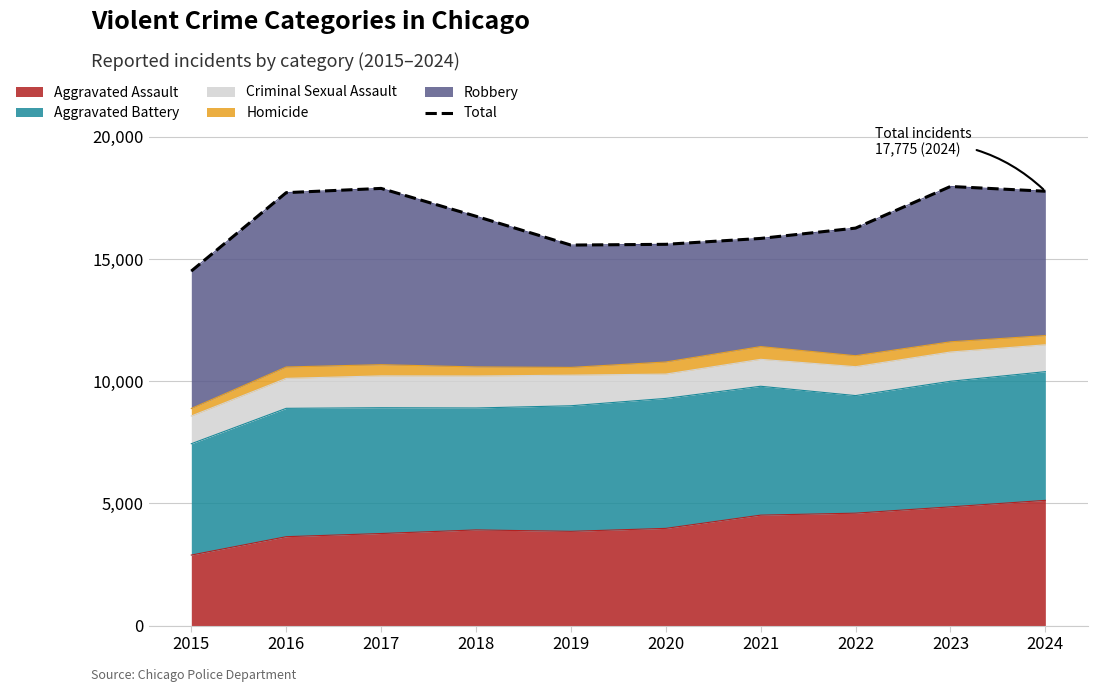

What is the change in value from 2017 to 2021?

-2047